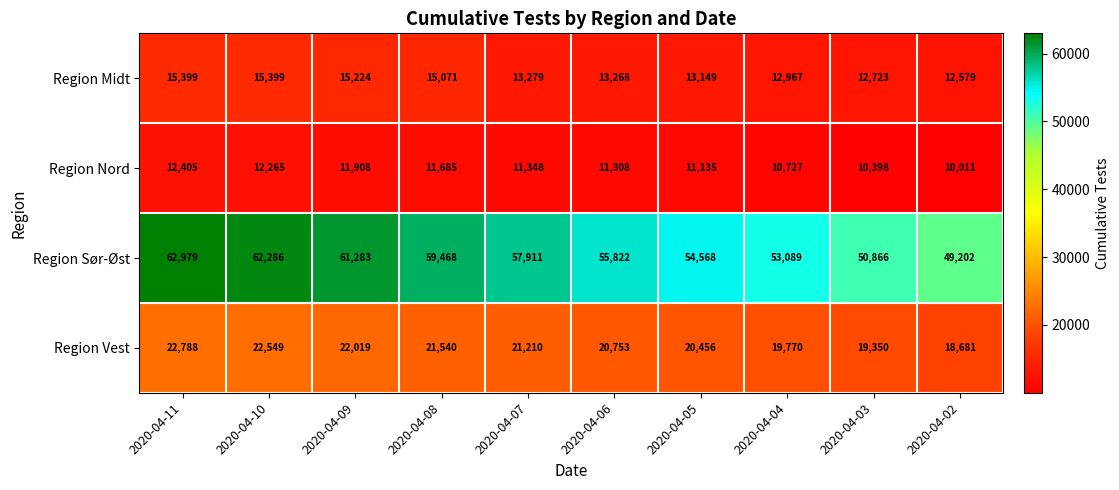

How many categories are shown in the chart?

10